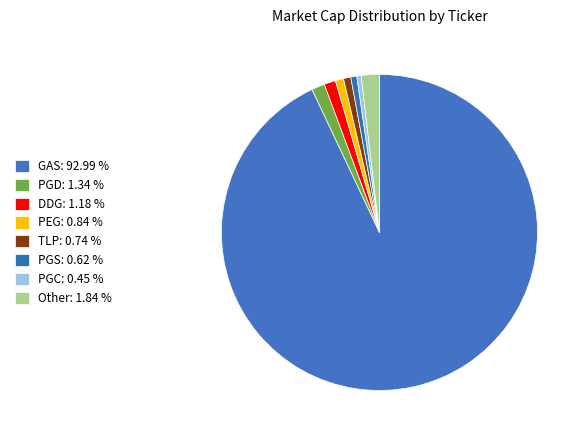

What is the largest slice in the pie chart?

GAS